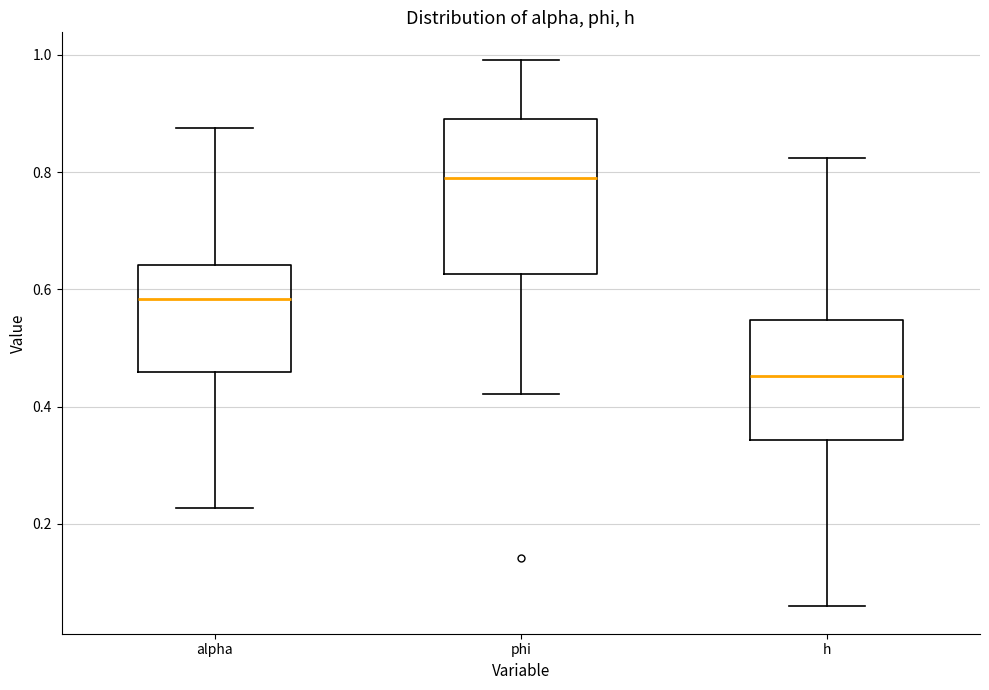

Which box is the tallest, from its lower edge to its upper edge?

phi